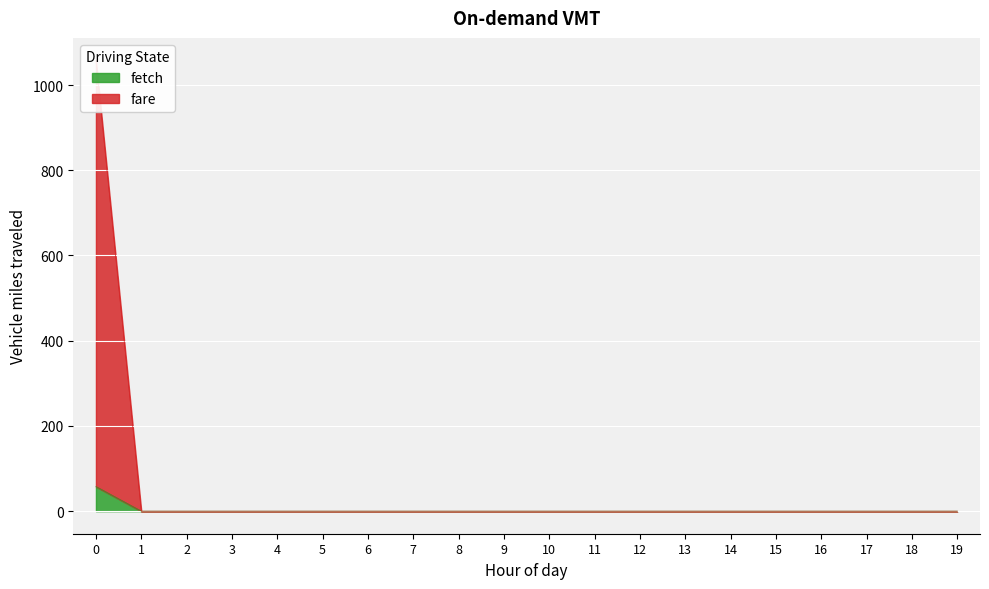

Rank the categories by fetch value from highest to lowest.

0, 1, 2, 3, 4, 5, 6, 7, 8, 9, 10, 11, 12, 13, 14, 15, 16, 17, 18, 19